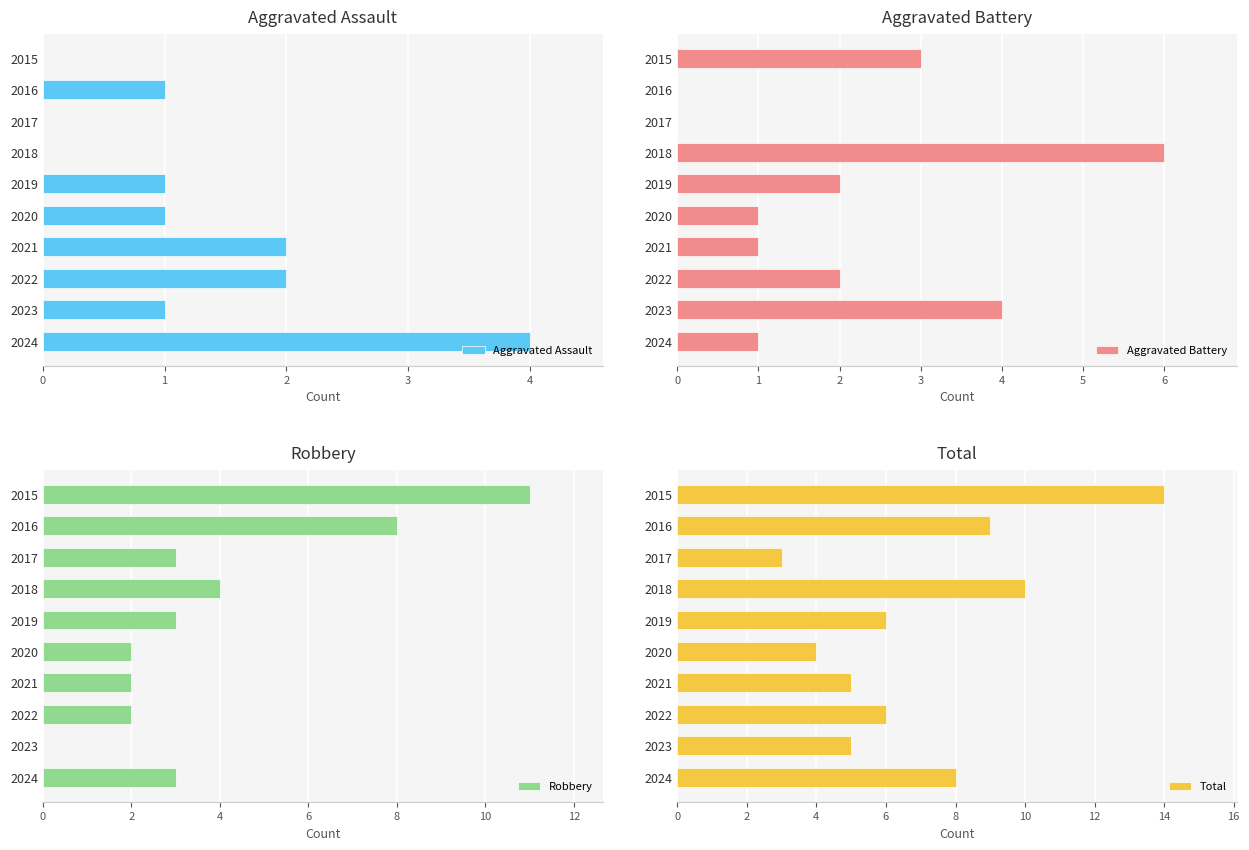

Which series has the widest spread of values?

Robbery